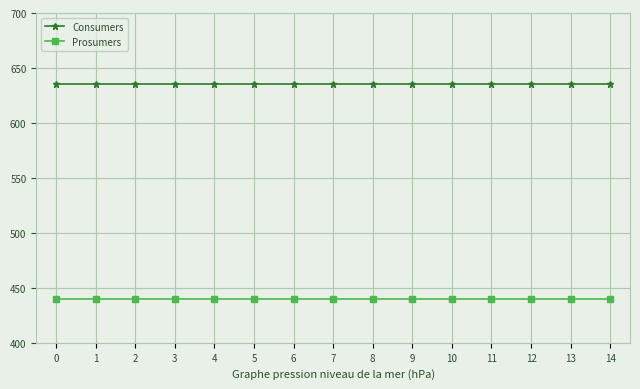

The value of Consumers at 5 is 635. True or false?

True